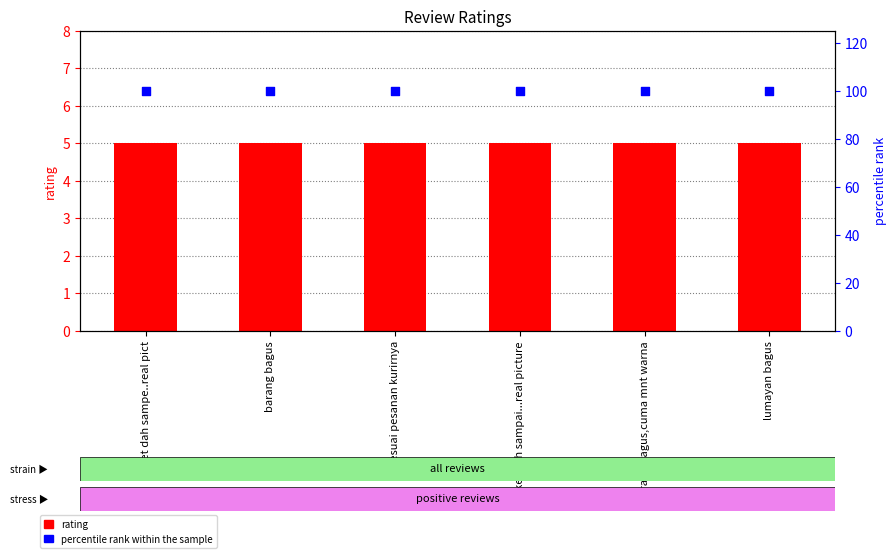

At which category is the sum across all series the highest?

paket dah sampe..real pict